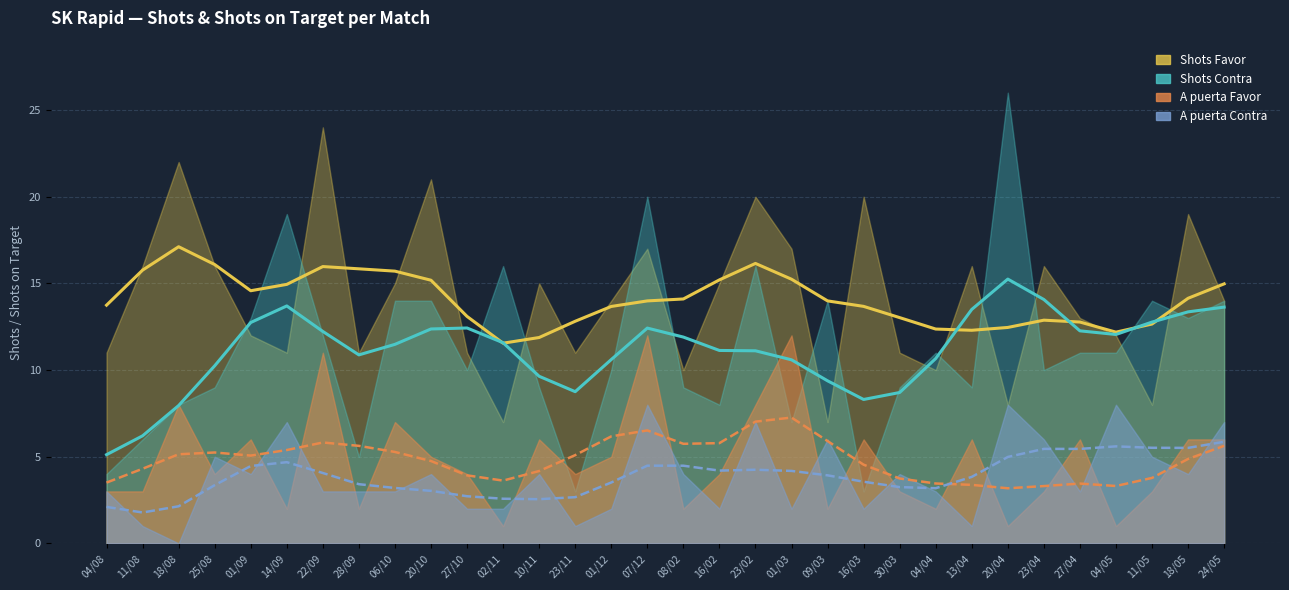

Between 01/09 and 06/10, which series saw the biggest shift?

Shots Favor